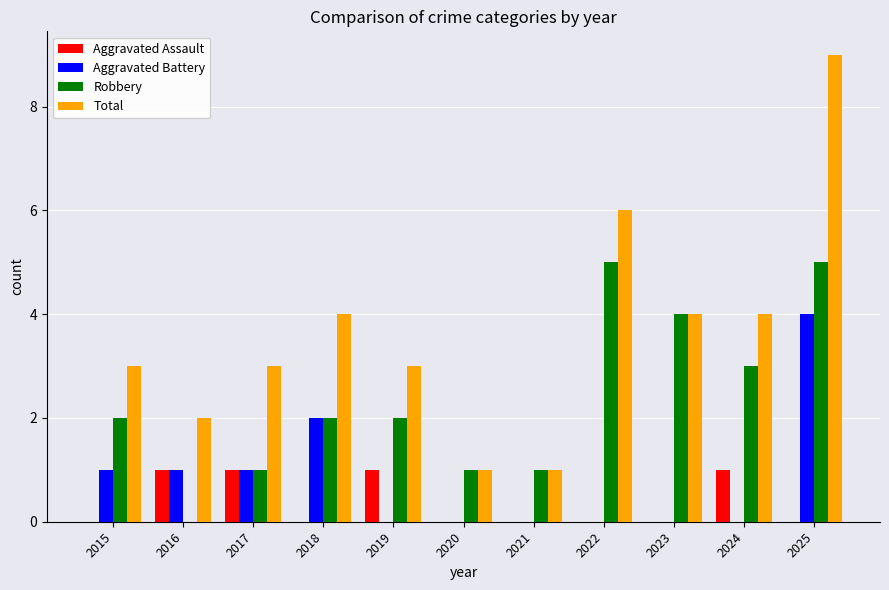

Count the number of categories in the chart.

11